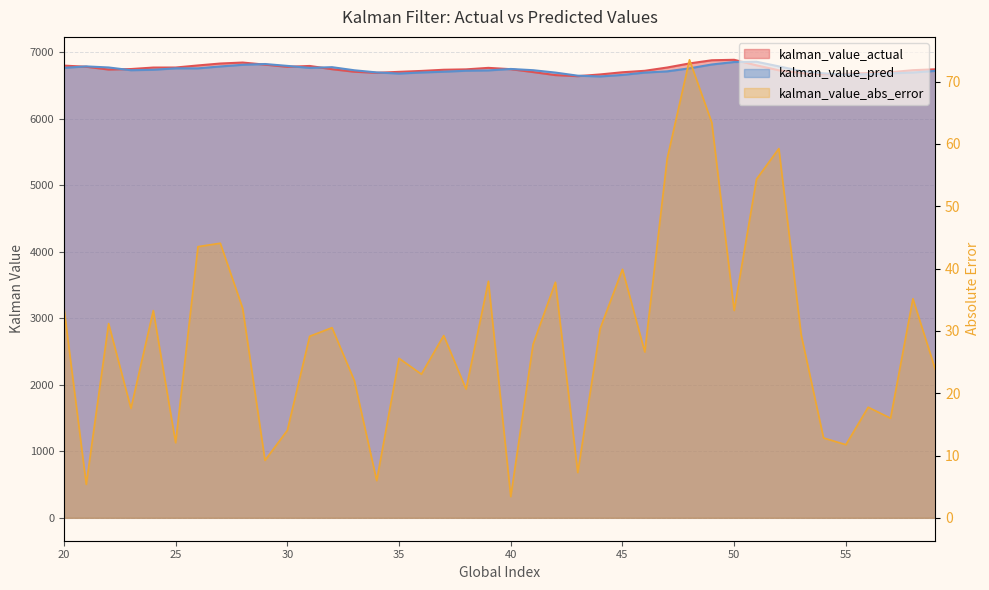

Rank the categories by kalman_value_actual value from highest to lowest.

50, 49, 28, 48, 27, 29, 51, 26, 20, 31, 21, 30, 47, 25, 24, 39, 23, 40, 32, 59, 38, 22, 37, 58, 52, 46, 36, 33, 35, 41, 57, 45, 34, 53, 56, 55, 54, 44, 42, 43